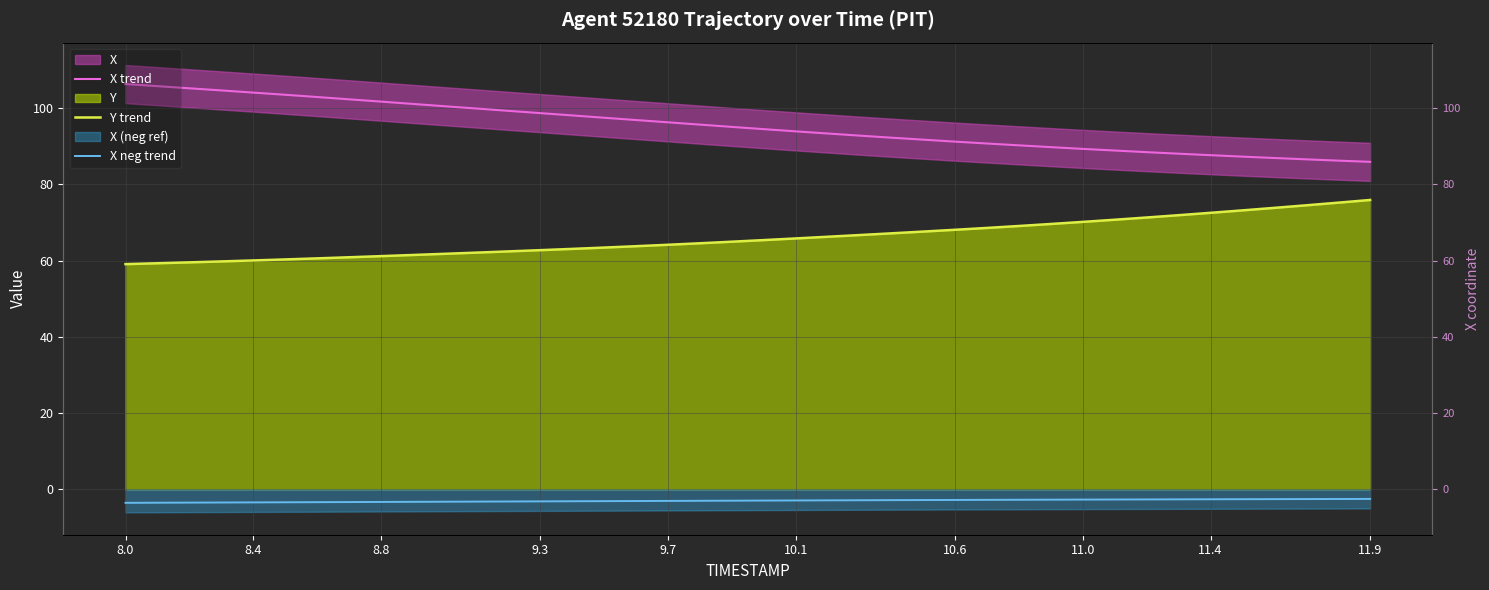

True or false: X neg trend and Y trend intersect in this chart.

False